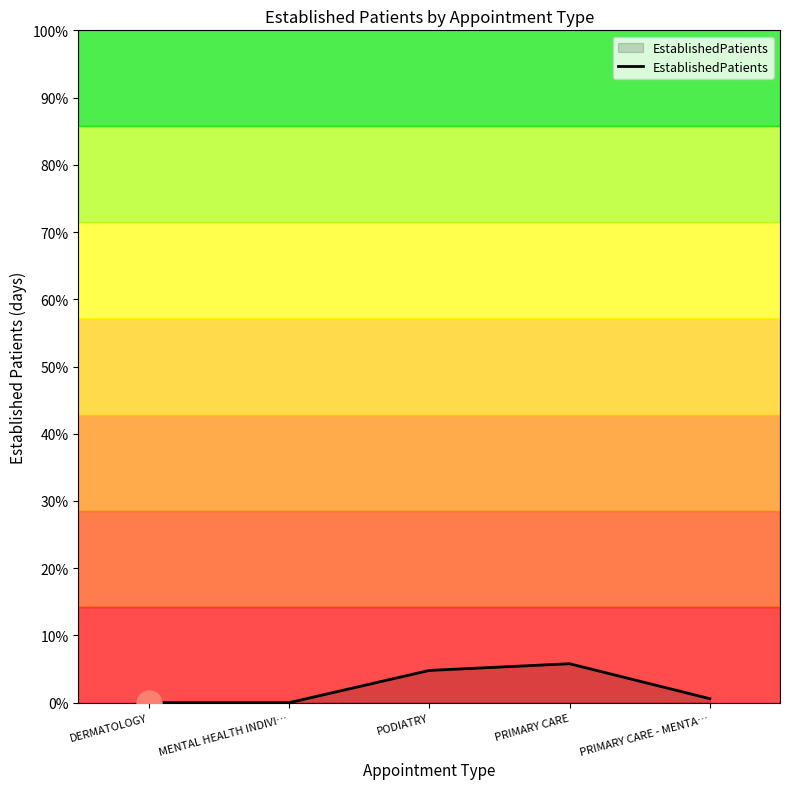

Which has a higher value, MENTAL HEALTH INDIVI… or PODIATRY?

PODIATRY